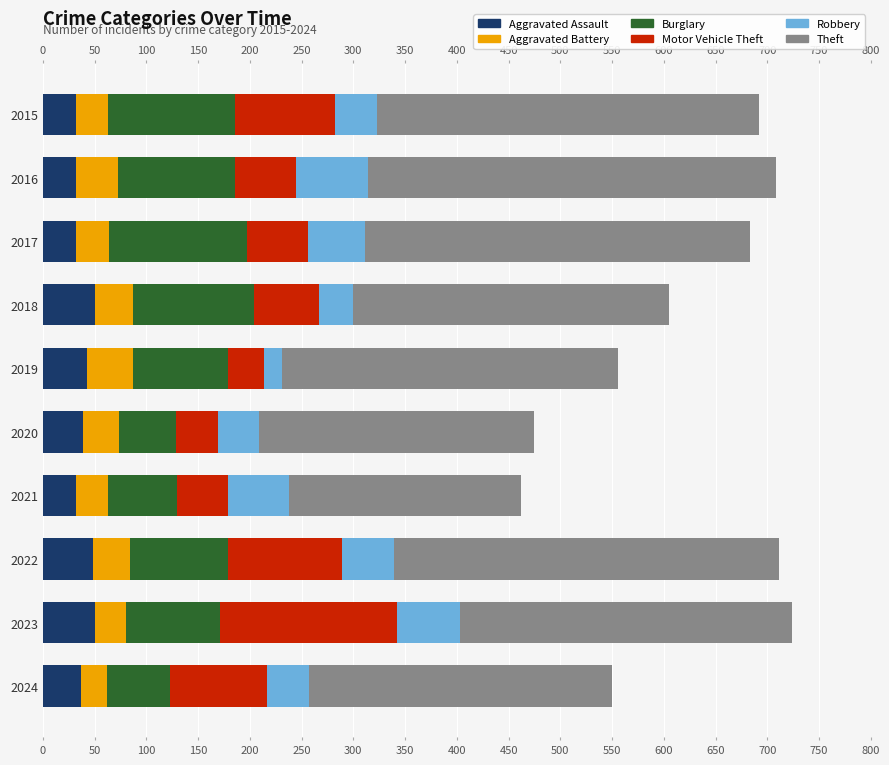

What is the total value across all series at 2017?

683